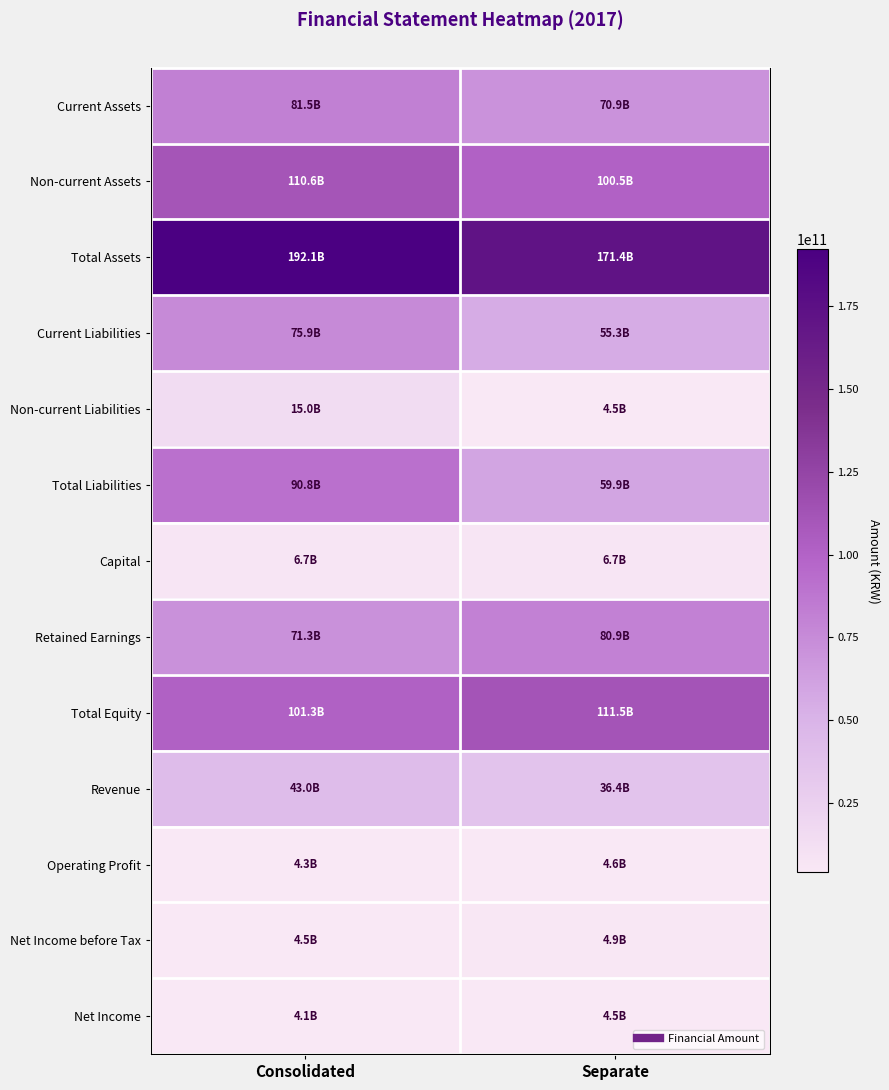

What is the difference between the maximum and minimum values in the Revenue series?

6538617595